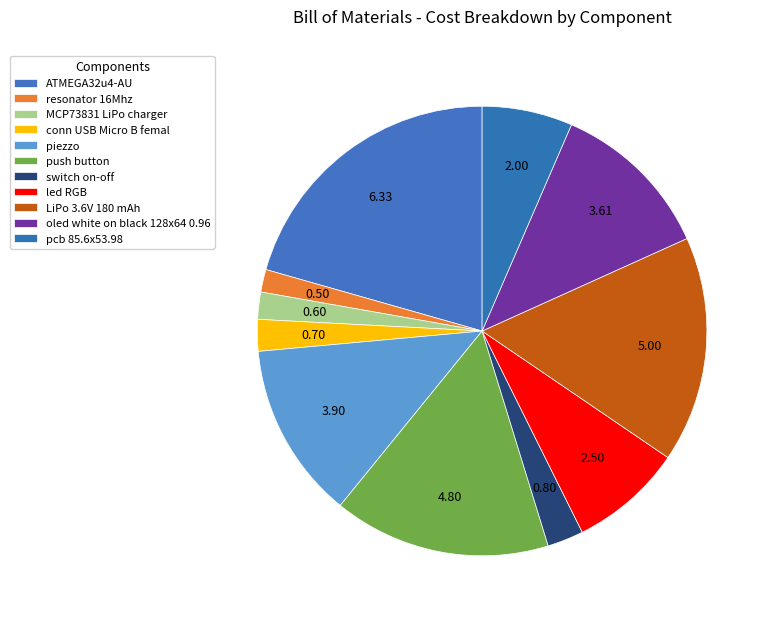

What percentage is the resonator 16Mhz slice, to the nearest percent?

2%